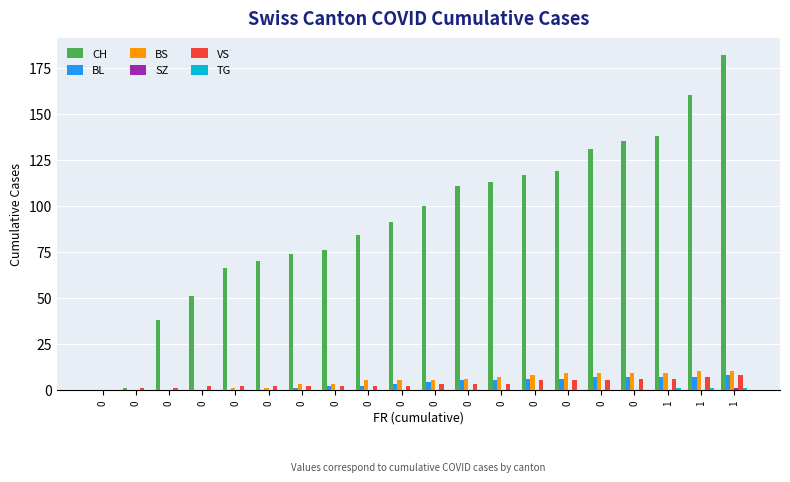

Which label corresponds to the largest value in the chart?

1